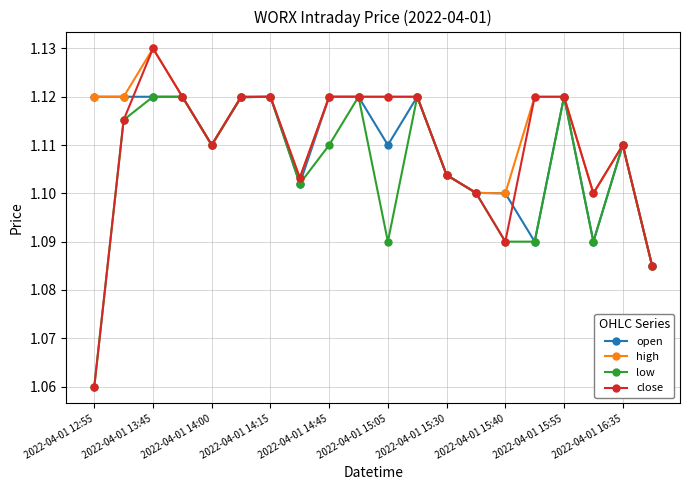

Count the number of categories in the chart.

20